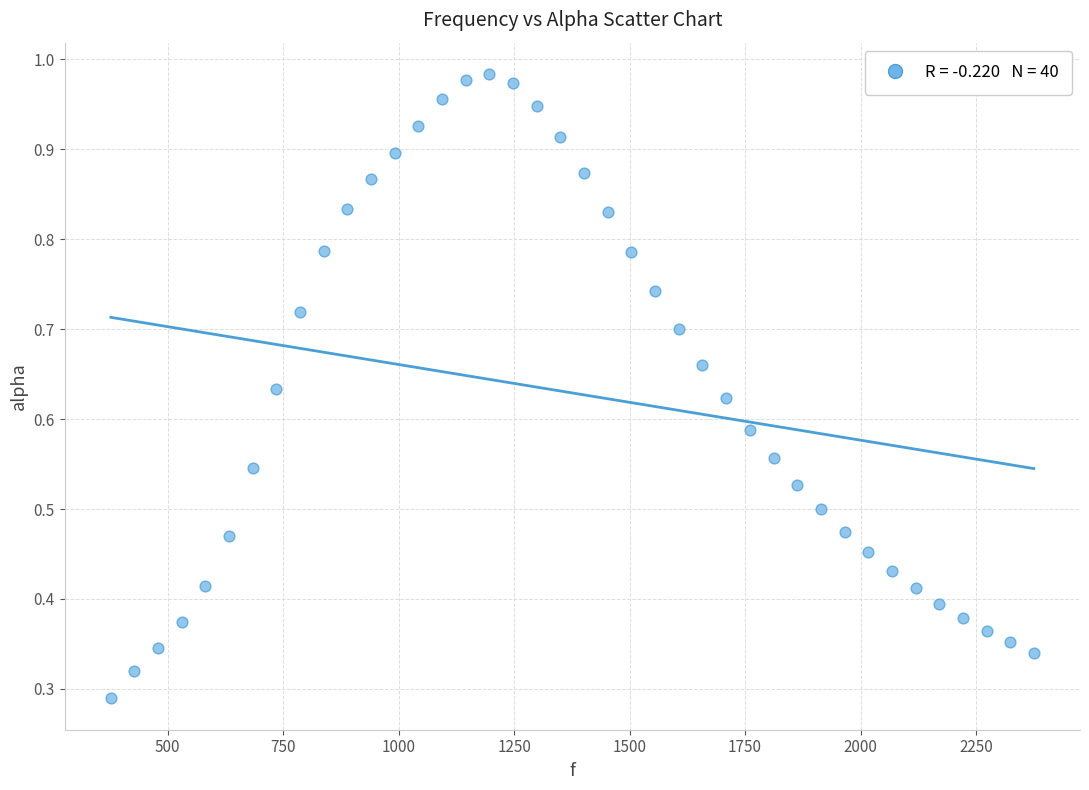

What is the range of X values (max minus min)?

1998.3